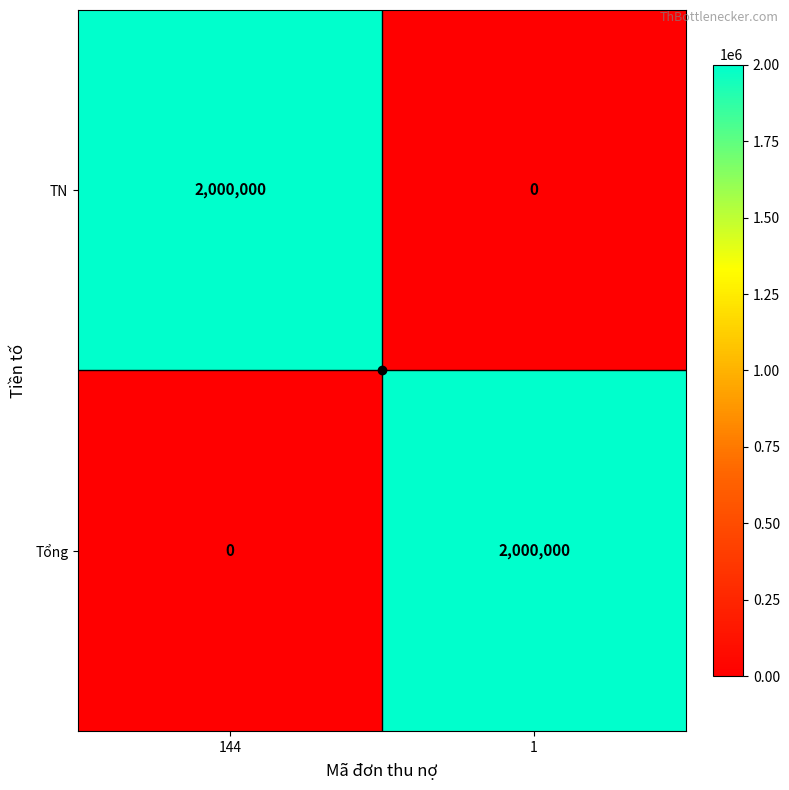

What value does the TN series have at 144?

2000000